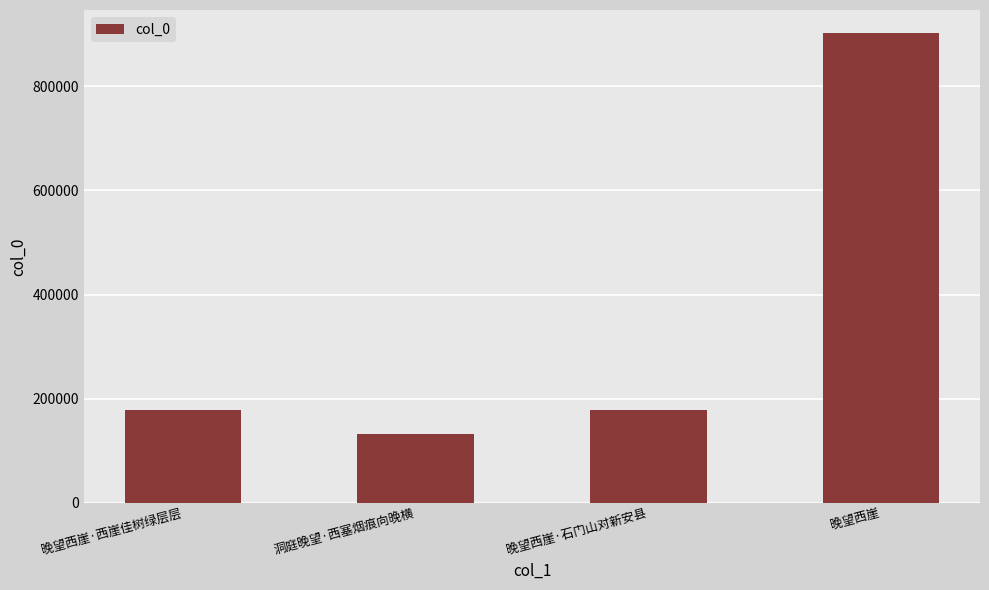

What is the label of the 1st bar from the right?

晚望西崖